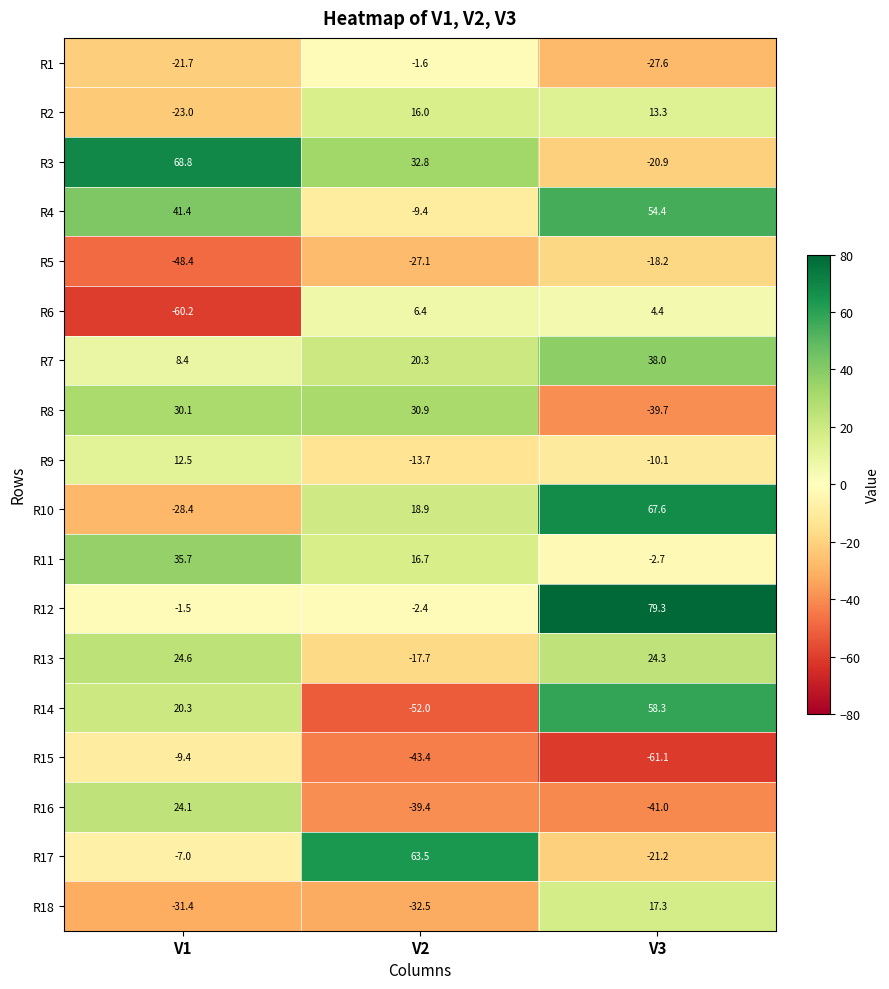

What is the total value across all series at V3?

114.4